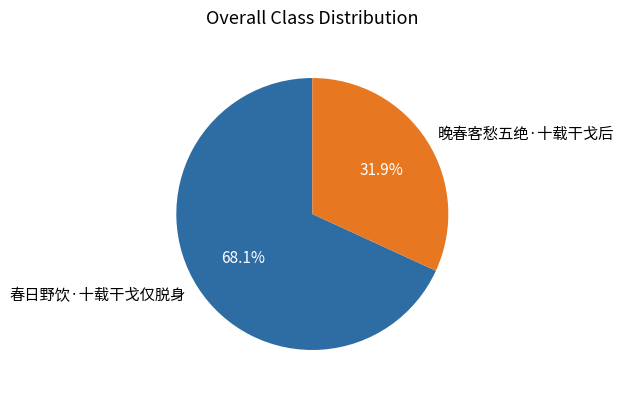

Count the number of slices in the pie.

2